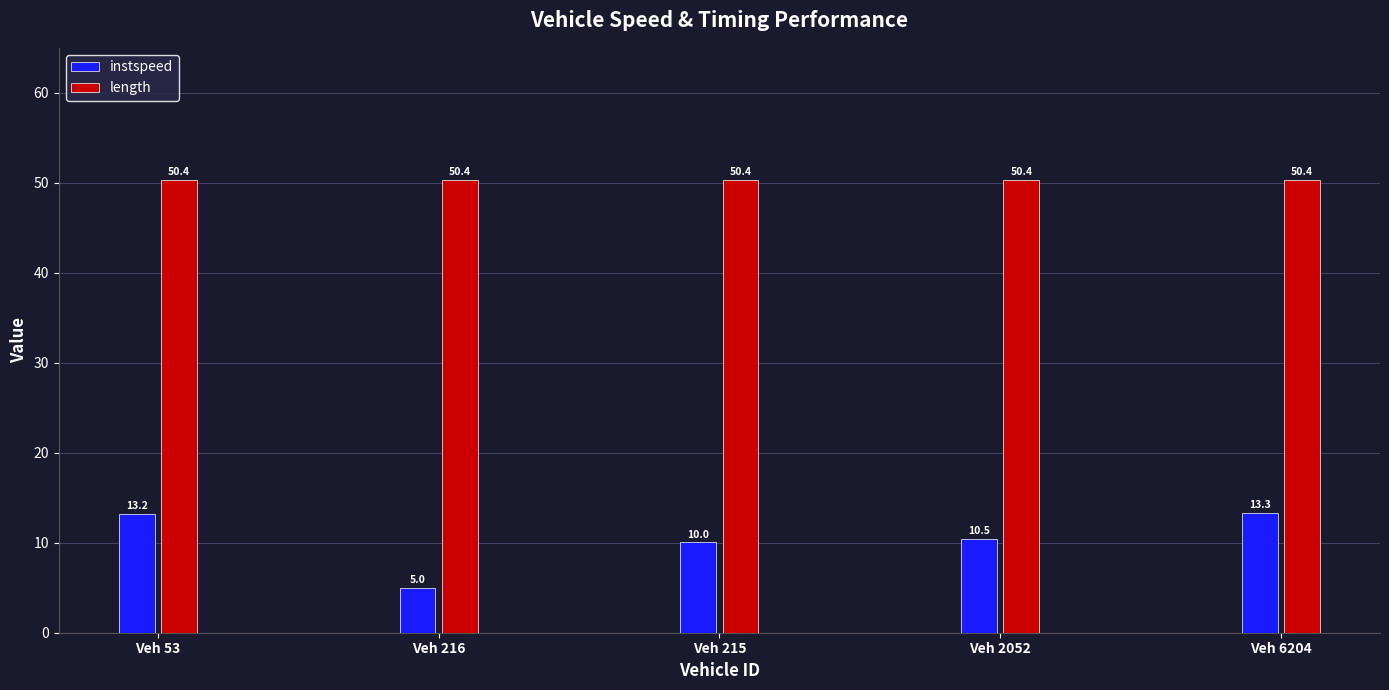

What is the label of the 2nd bar from the right?

Veh 2052